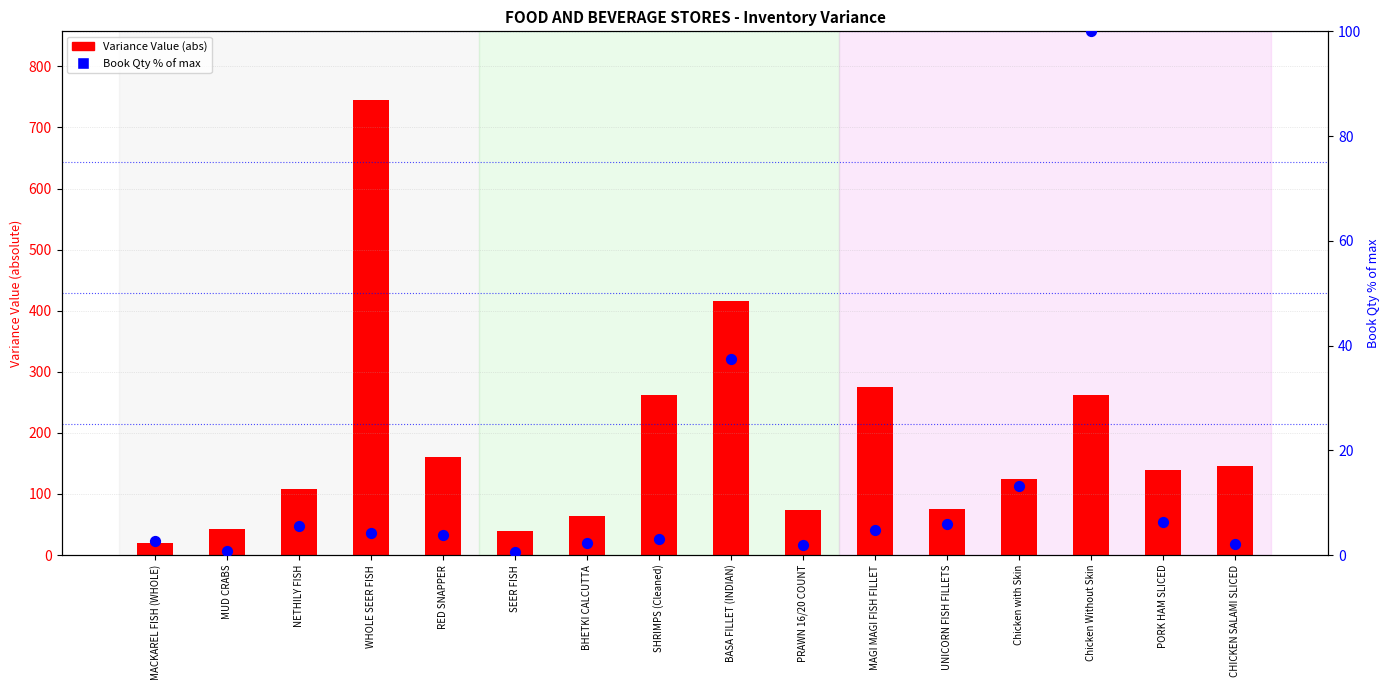

Which series reaches the minimum Y coordinate?

Book Qty % of max